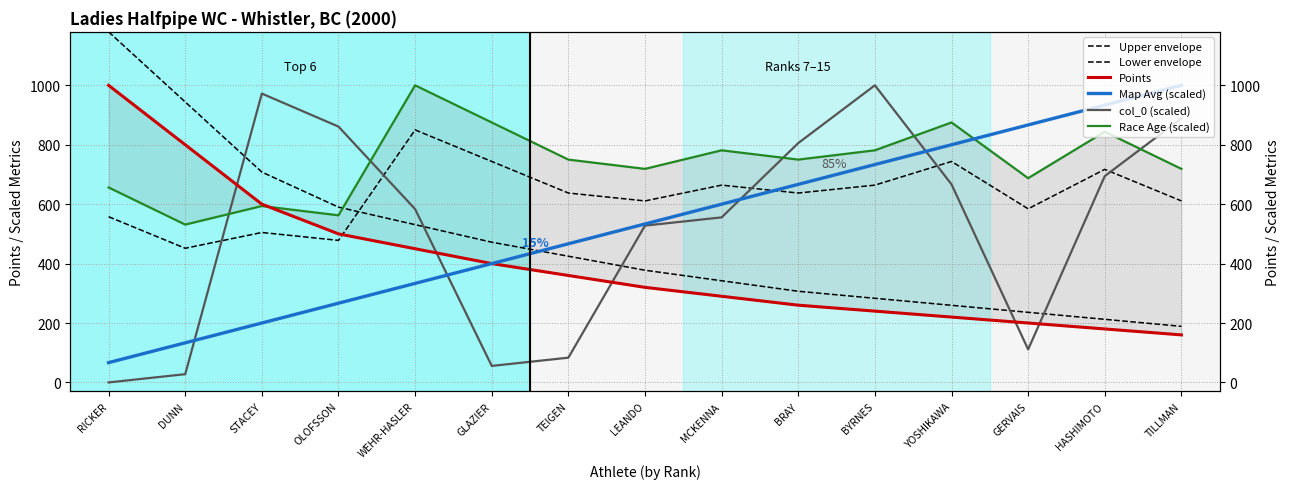

True or false: col_0 (scaled) has a value of 143.8 at TEIGEN.

False